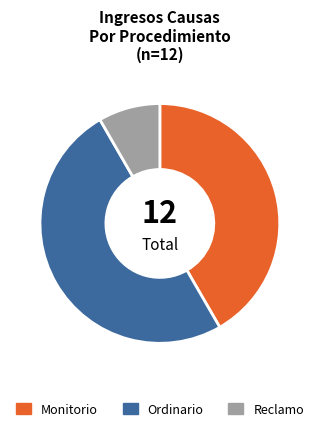

Is the sum of Ordinario and Reclamo greater than half?

Yes